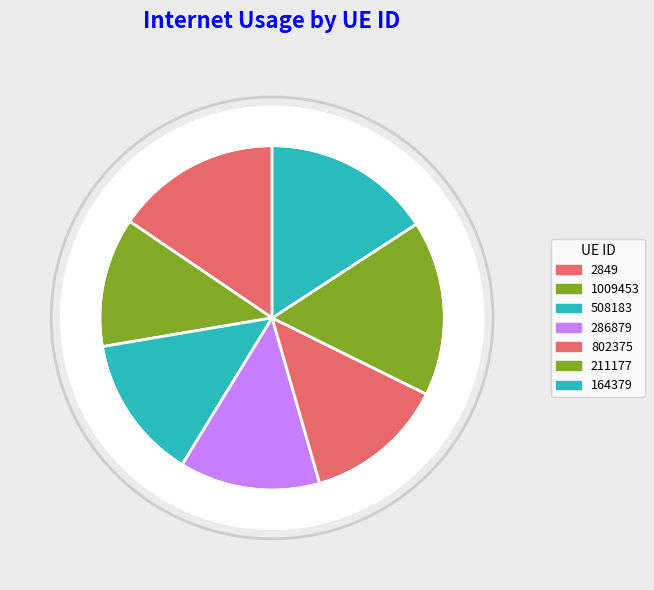

Which category has the smallest portion of the pie?

1009453